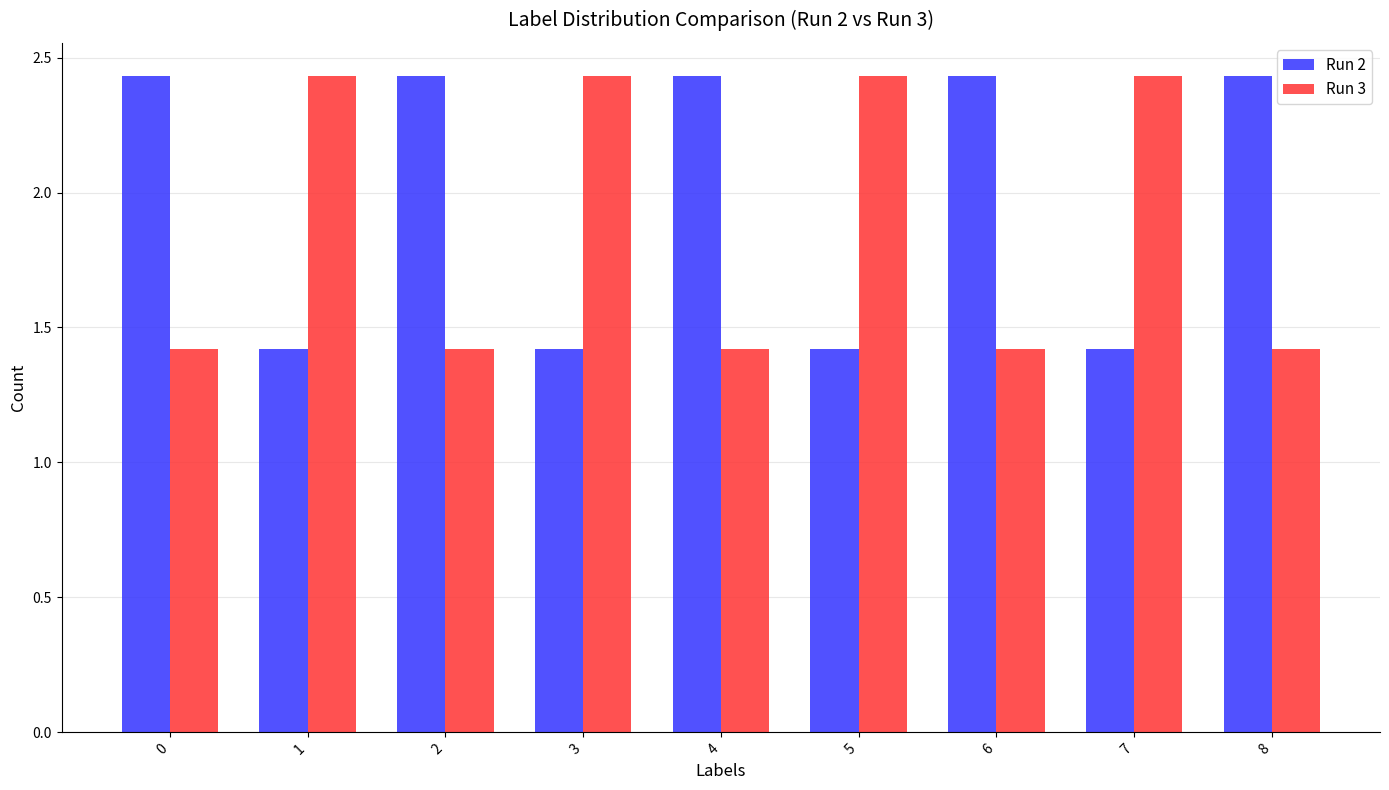

The value of Run 3 at 1 is 1.6. True or false?

False